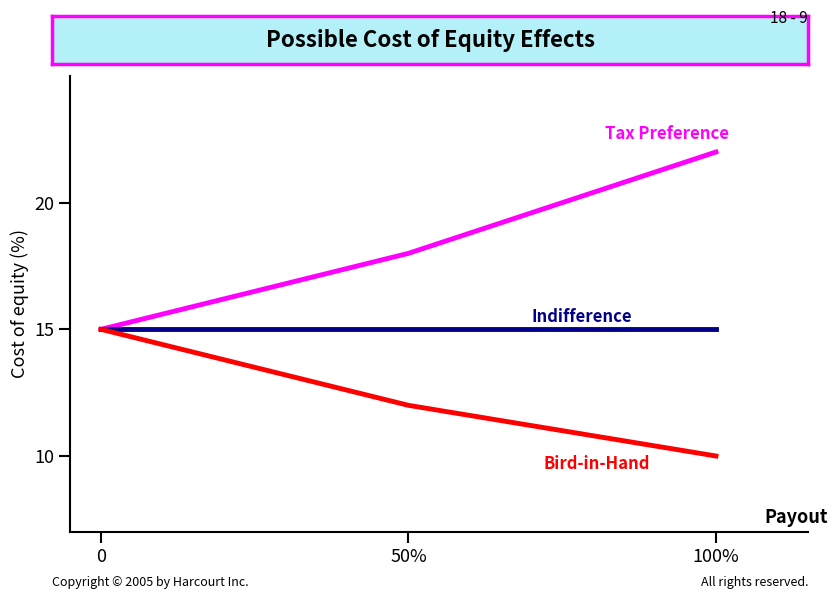

What is the total value across all series at 50%?

45